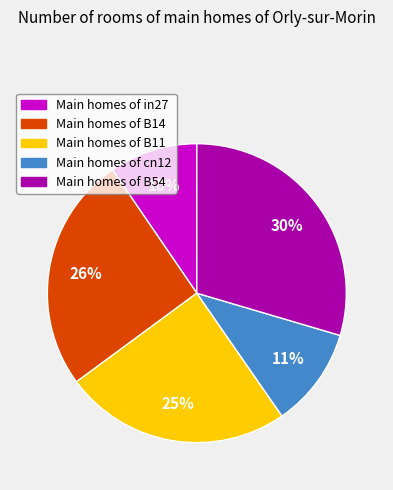

Combined, do Main homes of B14 and Main homes of cn12 account for over 50%?

No